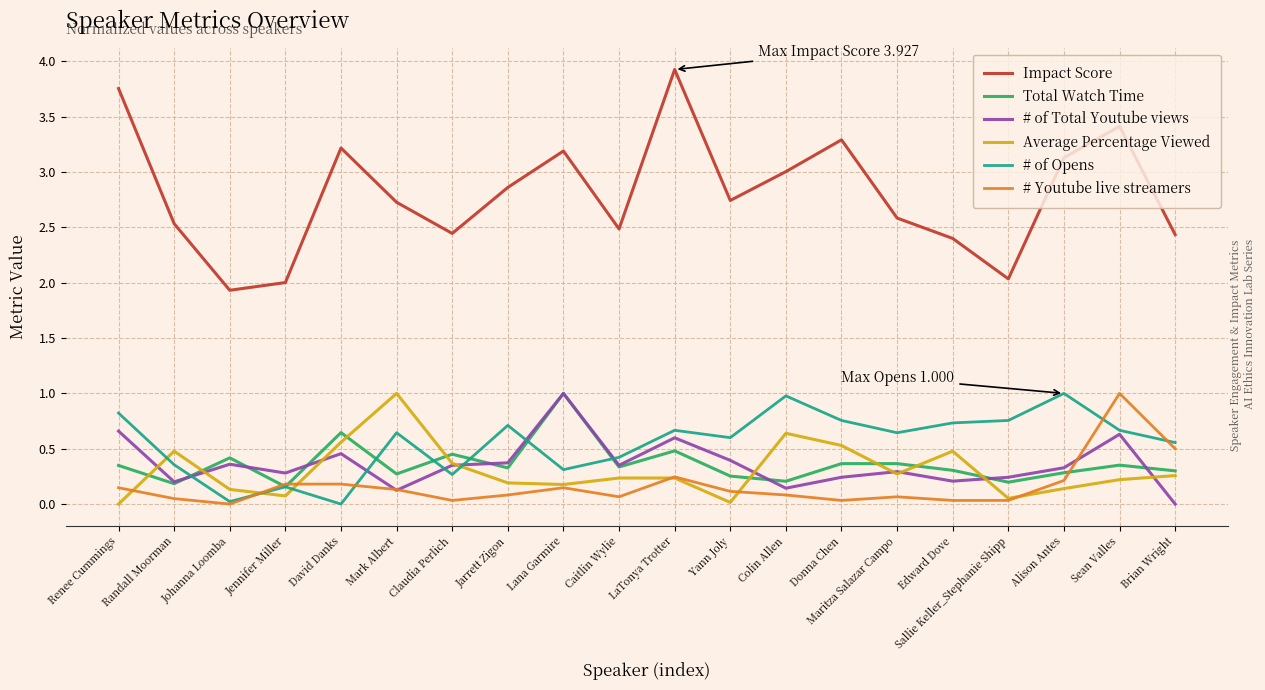

Which series has the largest range (max minus min)?

Impact Score